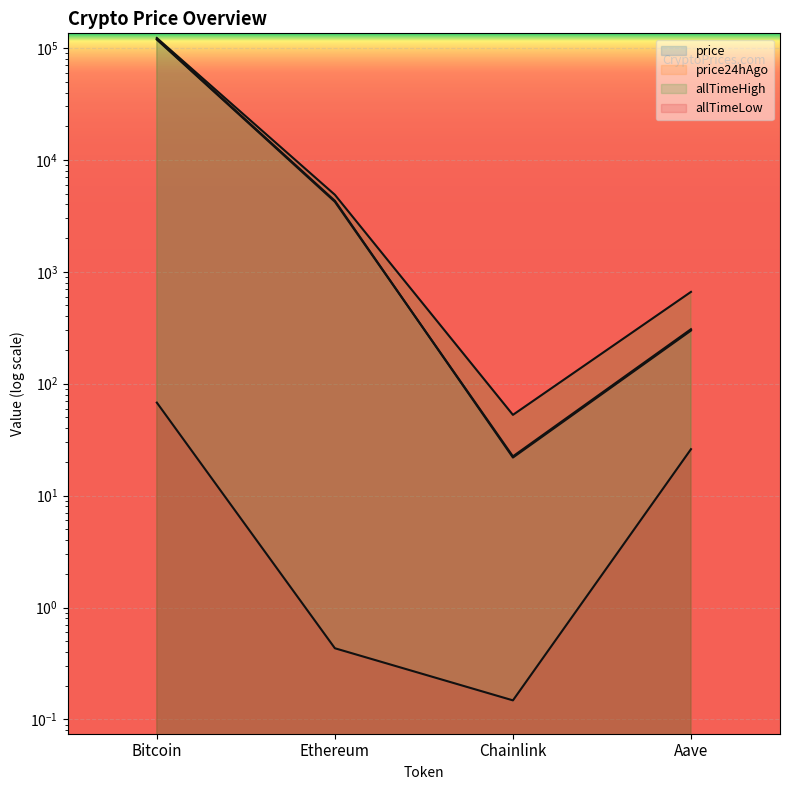

List the series in order of their peak value, lowest first.

allTimeLow, price24hAgo, price, allTimeHigh